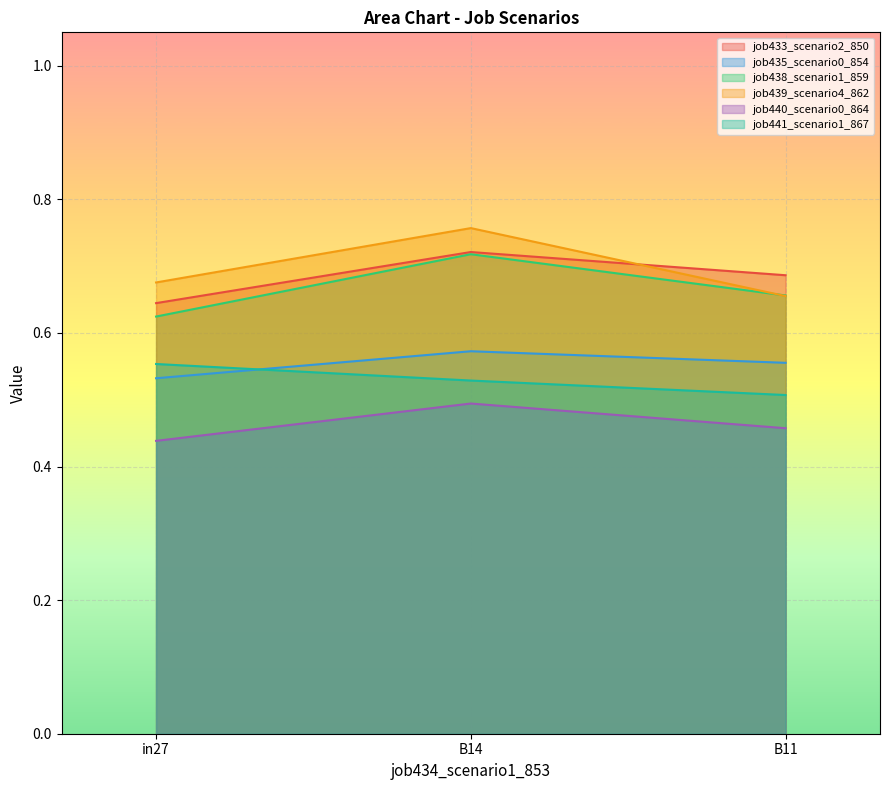

The job433_scenario2_850 series shows 0.2 at in27. True or false?

False